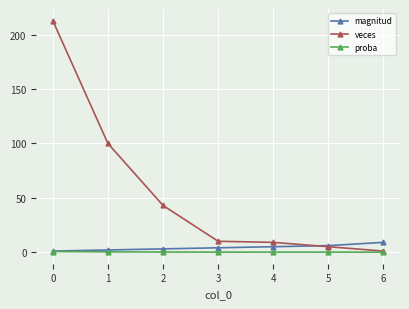

Is the value of proba at 4 greater than the value of magnitud at 6?

No